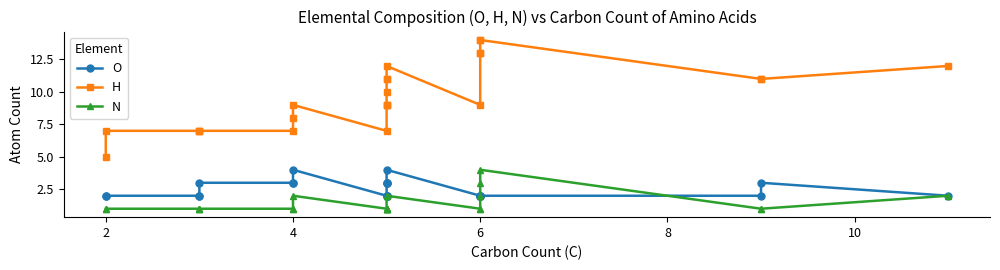

Which series has the widest spread of values?

H